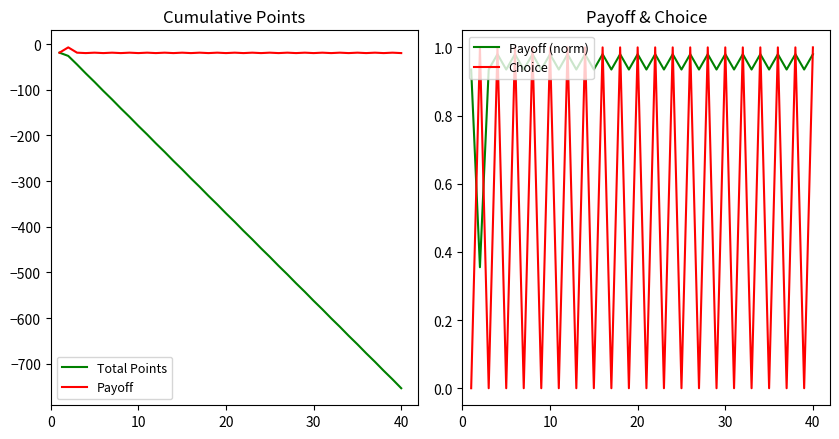

True or false: Payoff has a value of -19.6 at 20.

True